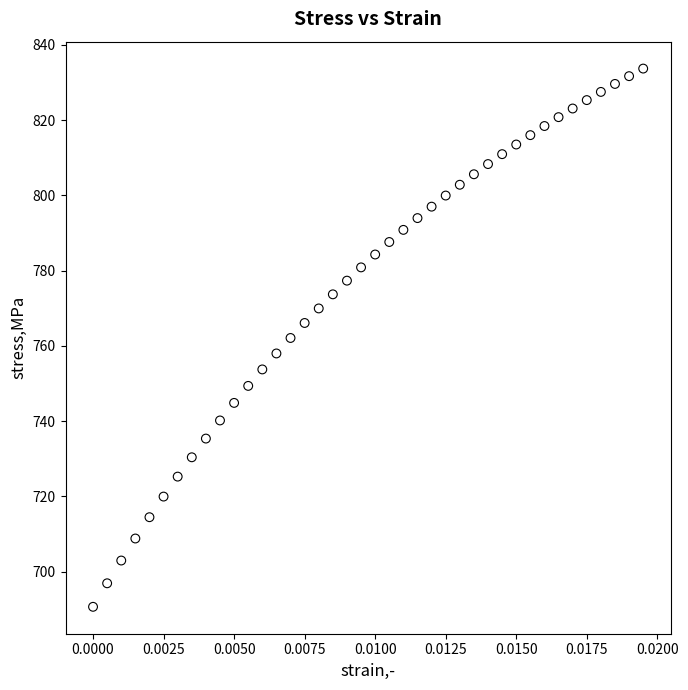

What is the range of Y values (max minus min)?

143.0